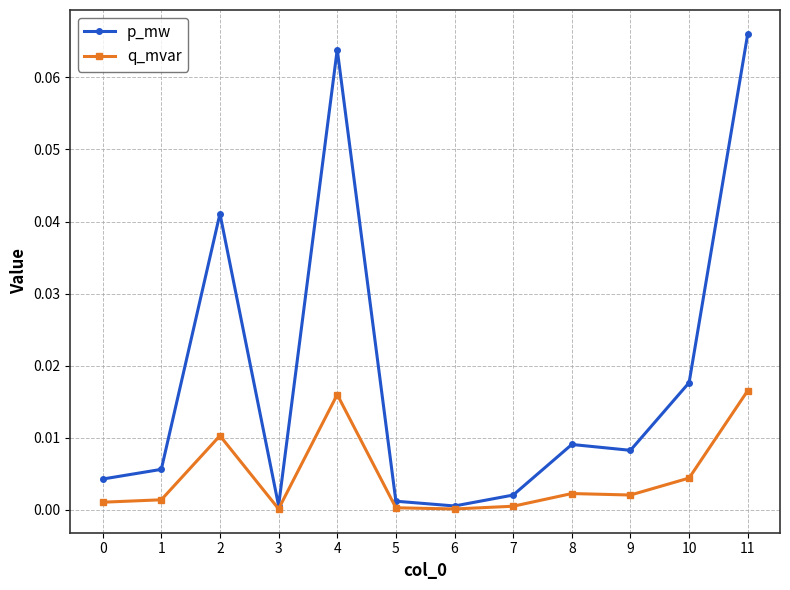

The value of q_mvar at 8 is 0.0. True or false?

True